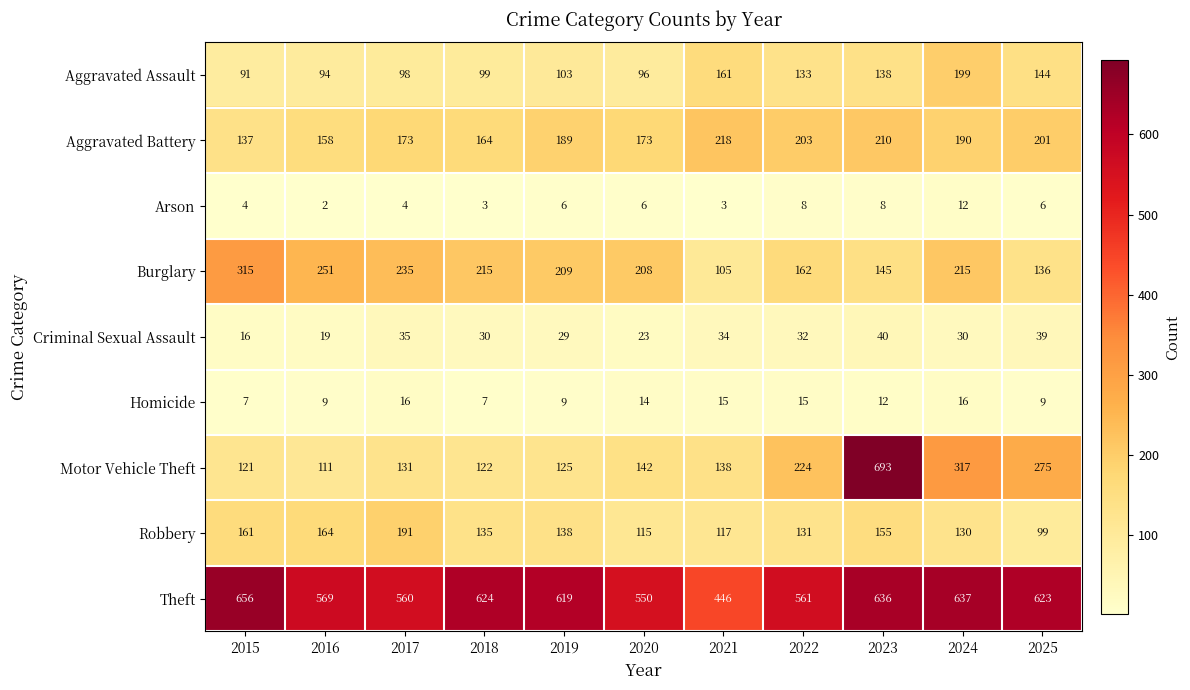

List the series in order of their peak value, highest first.

Motor Vehicle Theft, Theft, Burglary, Aggravated Battery, Aggravated Assault, Robbery, Criminal Sexual Assault, Homicide, Arson